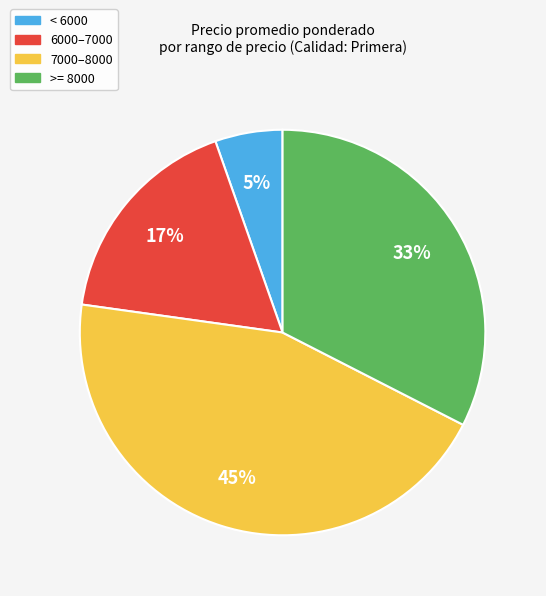

Count the number of slices in the pie.

4